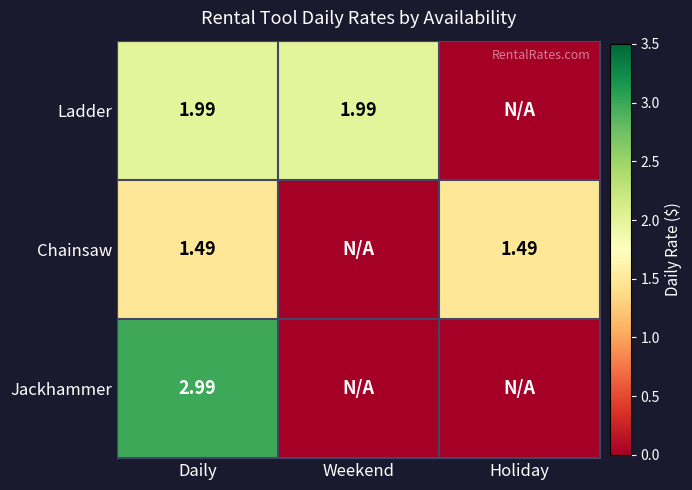

At Daily, list the series in order from smallest to largest.

Chainsaw, Ladder, Jackhammer